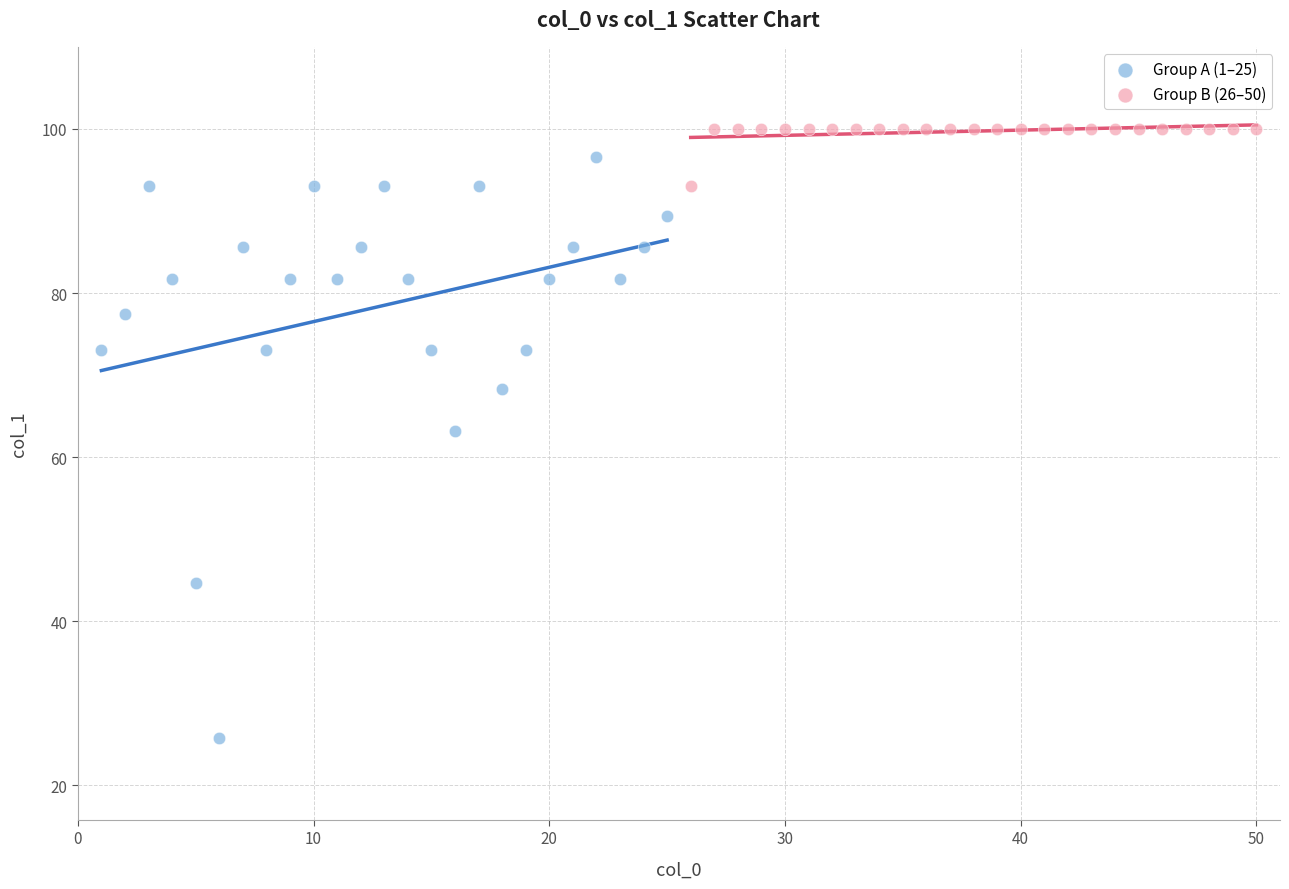

Which series reaches the minimum Y coordinate?

Group A (1–25)